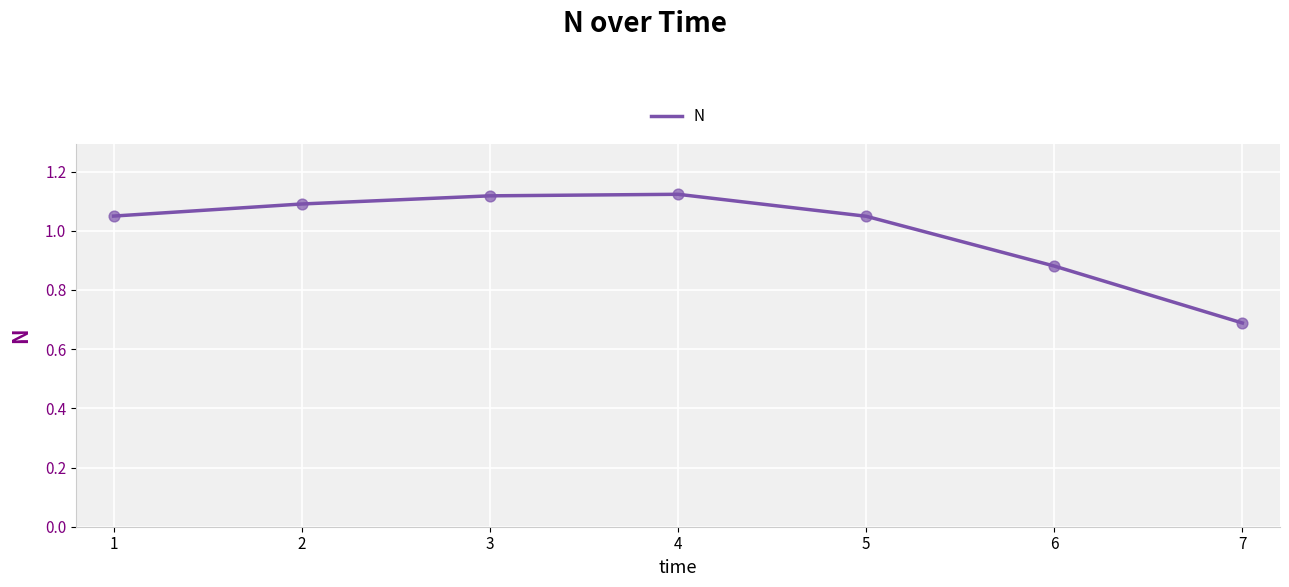

What is the change in value from 1 to 4?

+0.1